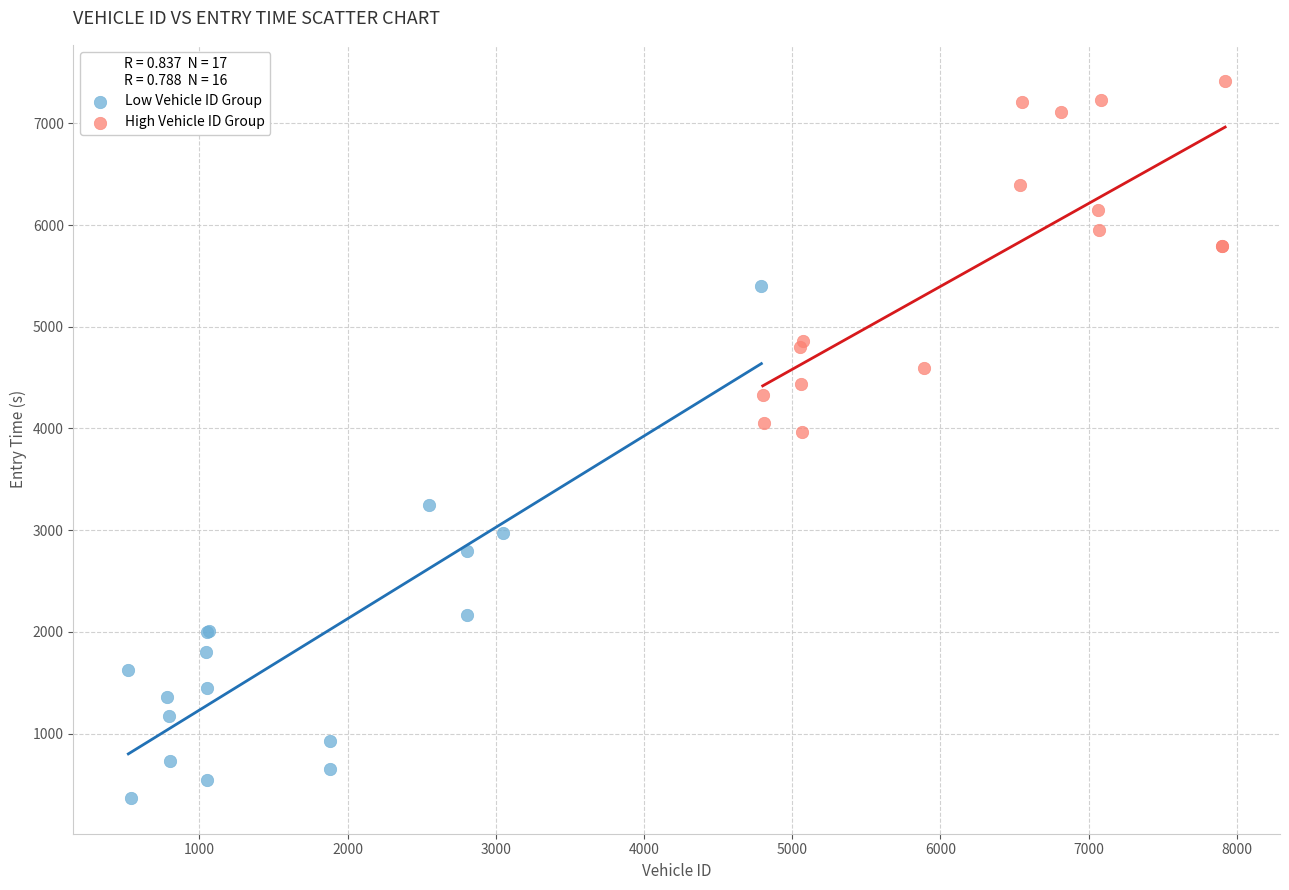

Which series has the largest Y range (max minus min)?

Low Vehicle ID Group